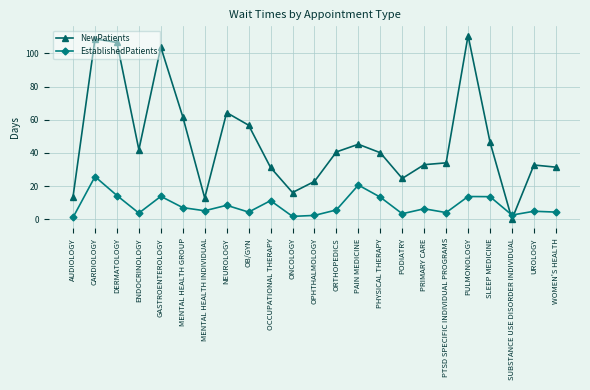

Between ONCOLOGY and PTSD SPECIFIC INDIVIDUAL PROGRAMS, which series saw the biggest shift?

NewPatients